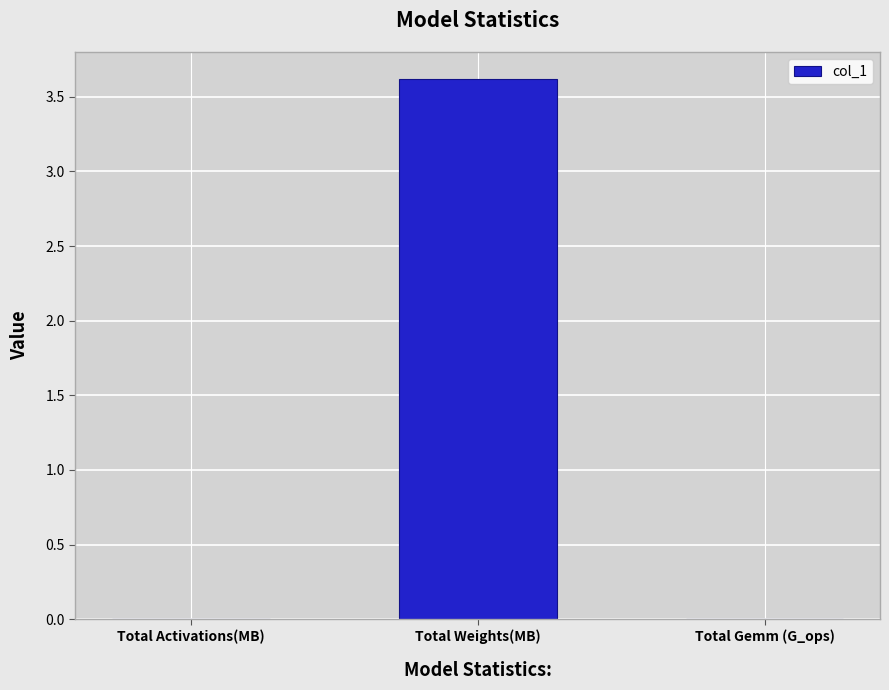

Is it true that the value at Total Activations(MB) is 0.0?

True